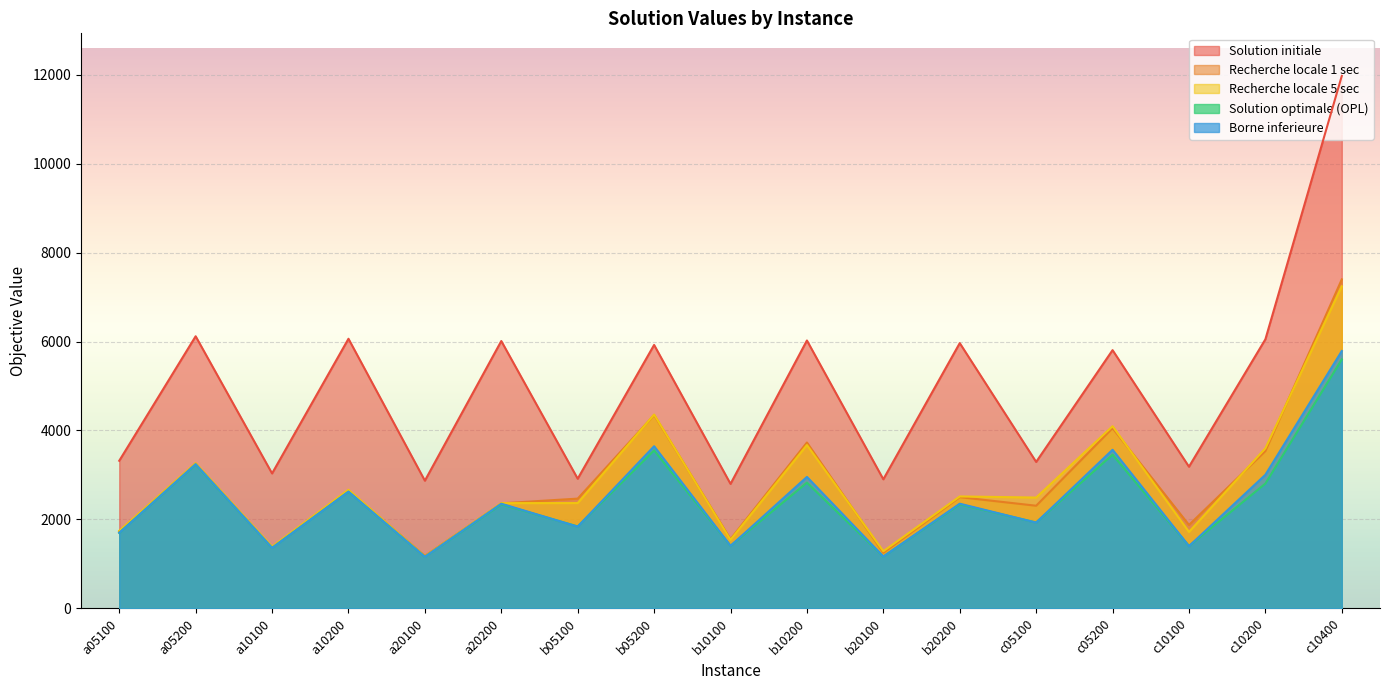

Between a10100 and b05200, which series saw the biggest shift?

Recherche locale 5 sec